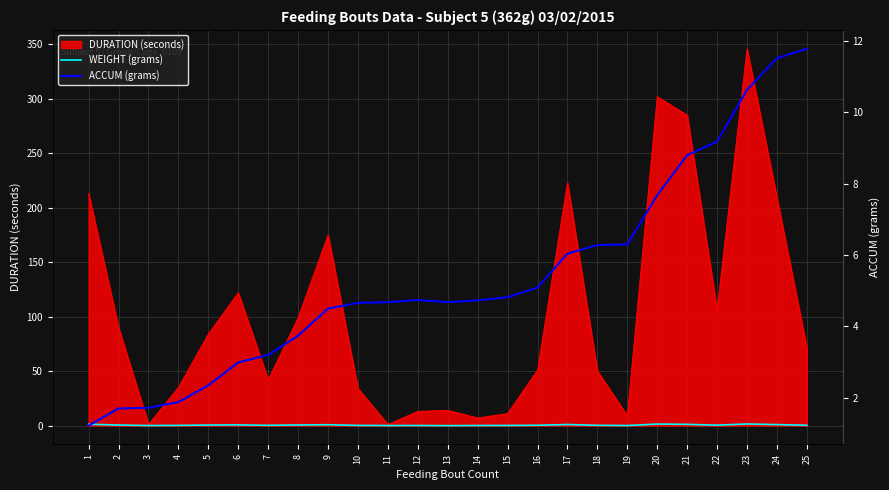

True or false: ACCUM (grams) and WEIGHT (grams) cross at least once.

False